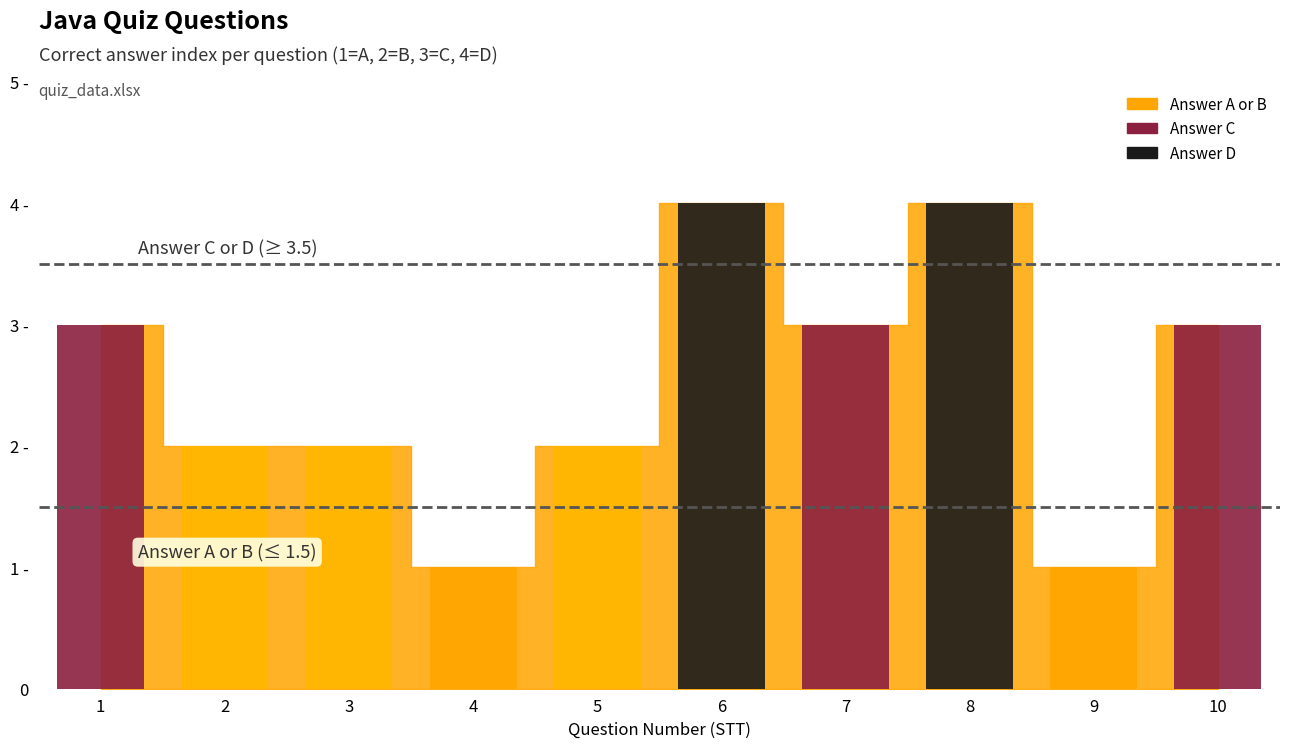

What is the value of the 4th bar from the left?

1